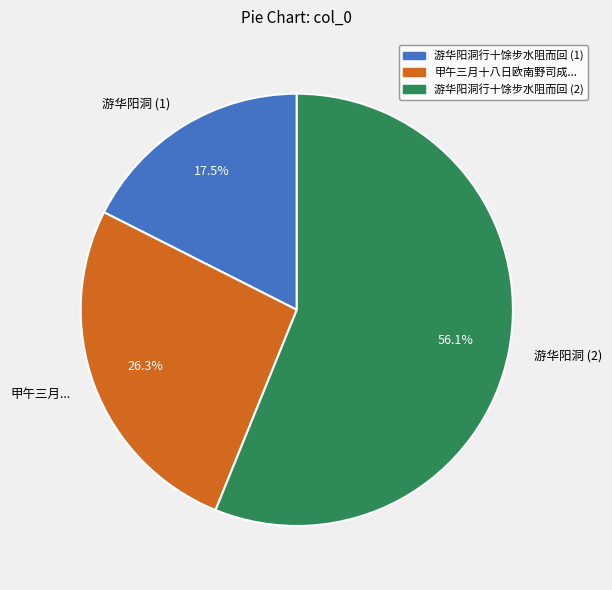

Rank the categories by value from highest to lowest.

游华阳洞 (2), 甲午三月..., 游华阳洞 (1)